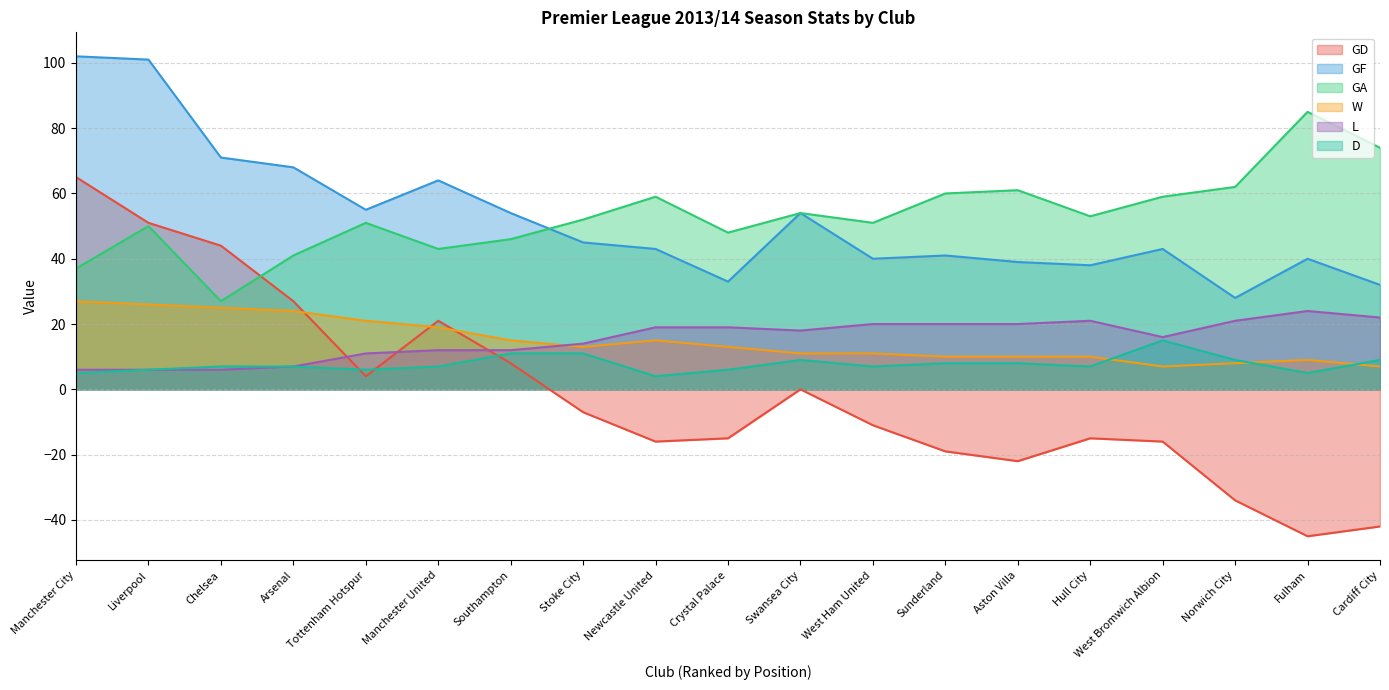

What is the sum of all GF values?

991